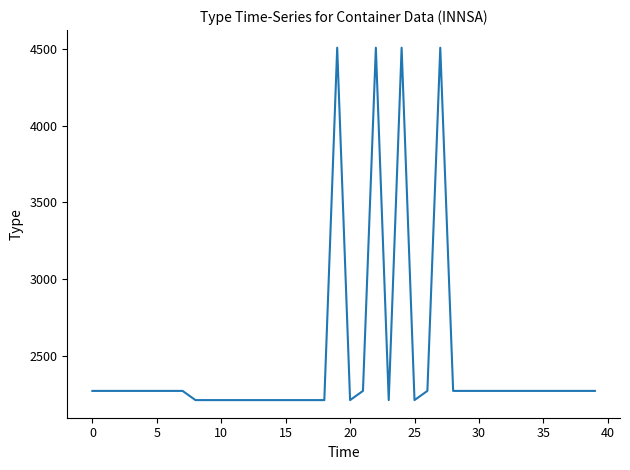

What is the maximum value shown in the chart?

4510